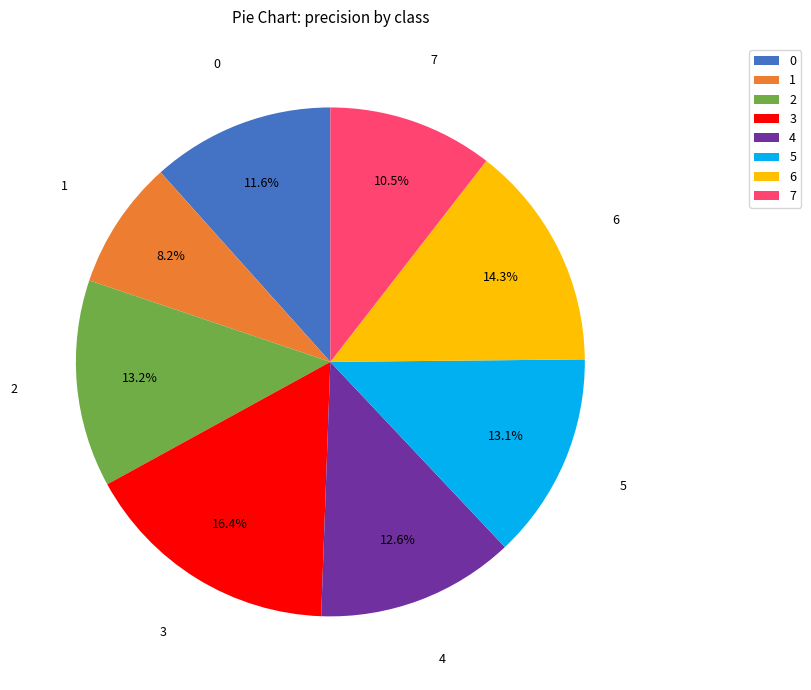

What is the largest slice in the pie chart?

3